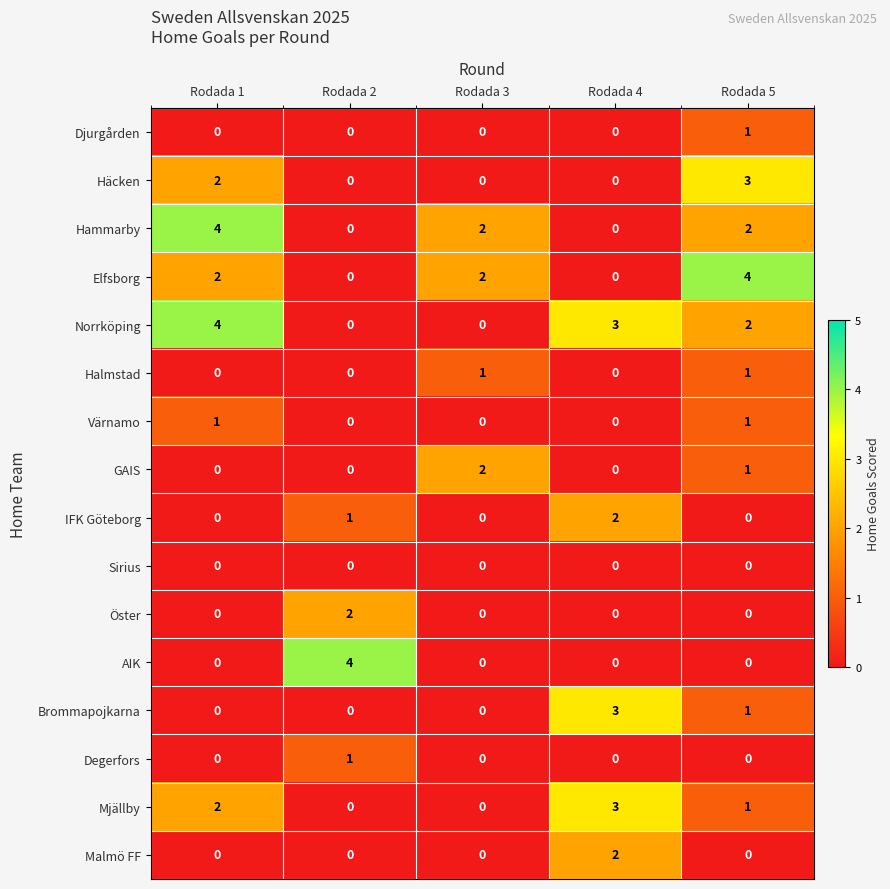

The value of GAIS at Rodada 5 is 1. True or false?

True